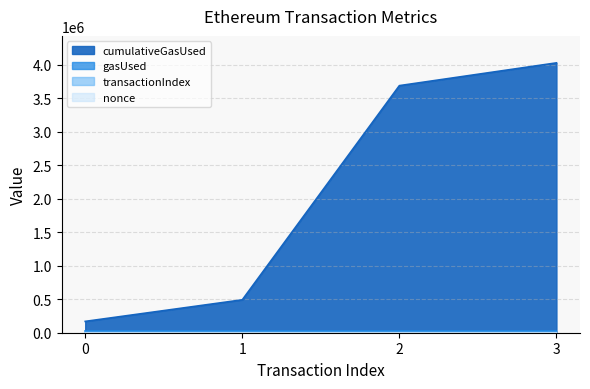

In nonce, how many points are lower than both neighbors (excluding endpoints)?

1